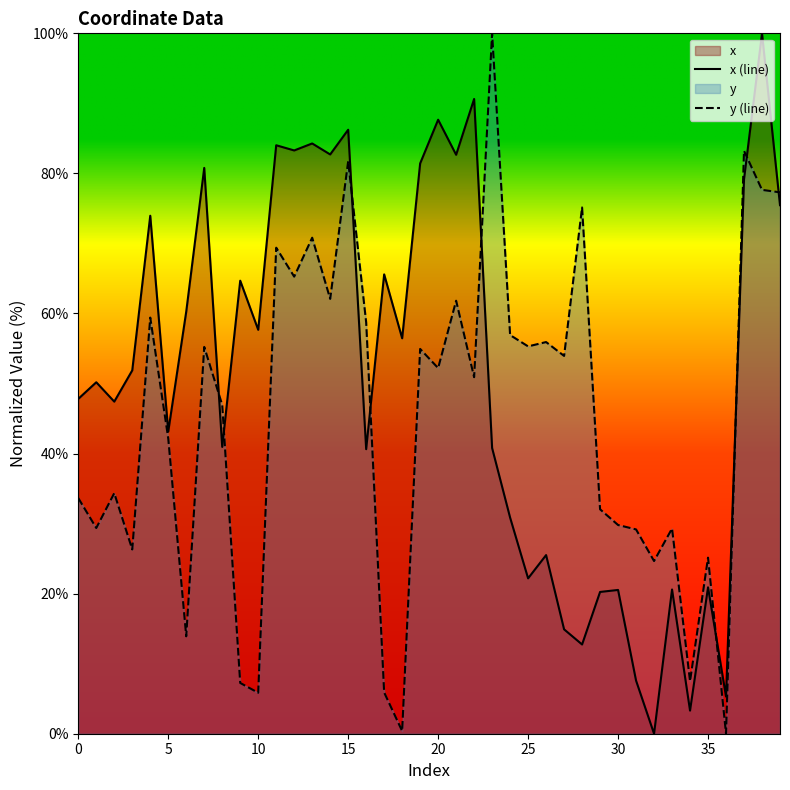

How many categories are shown in the chart?

40